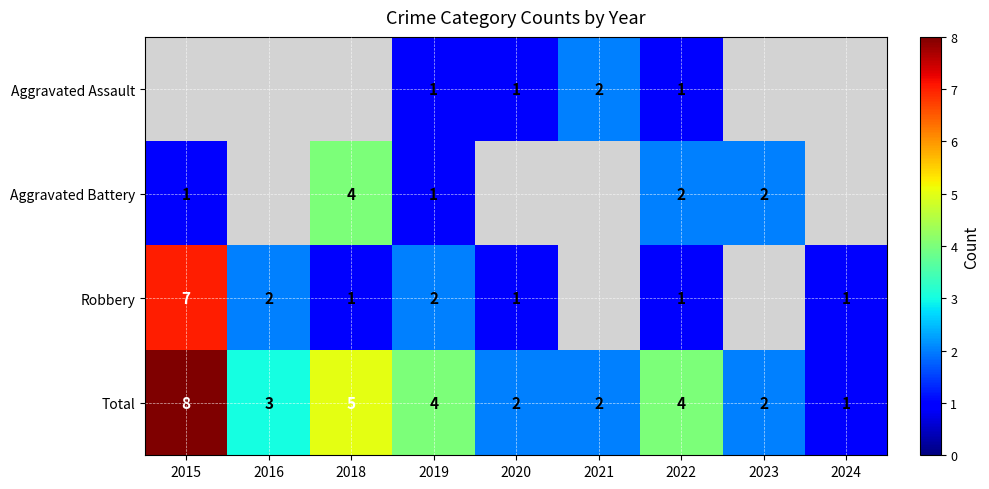

What is the difference between the highest and lowest values at 2019?

3